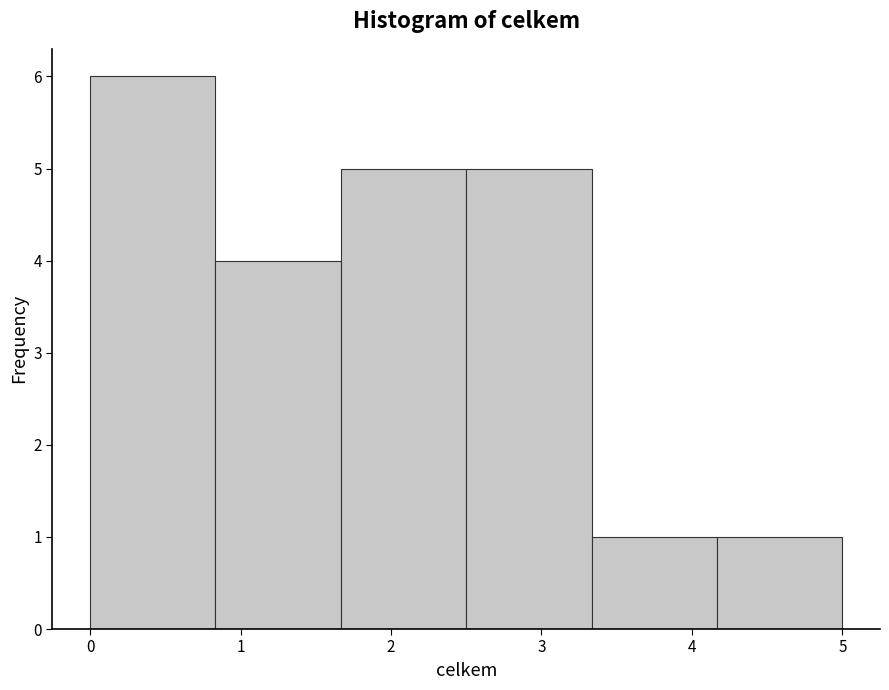

What is the height of the bar covering 3.3 to 4.2 on the x-axis? Neither the bar edges nor the heights are printed on the chart, so give them approximately, as read against the axes.

1